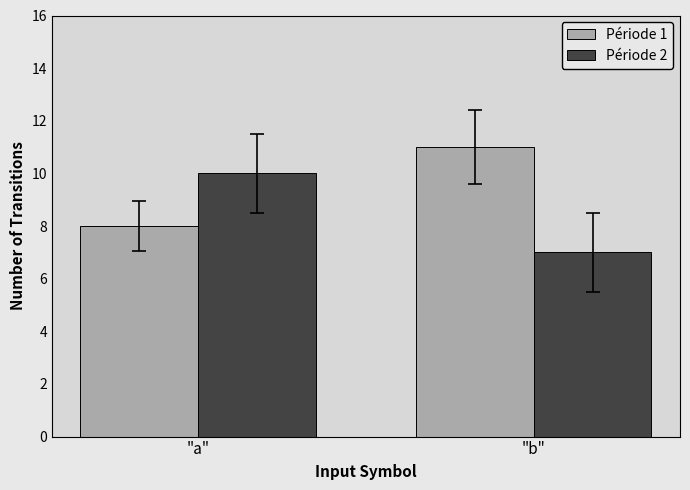

What are all the series names shown in the legend?

Période 1, Période 2